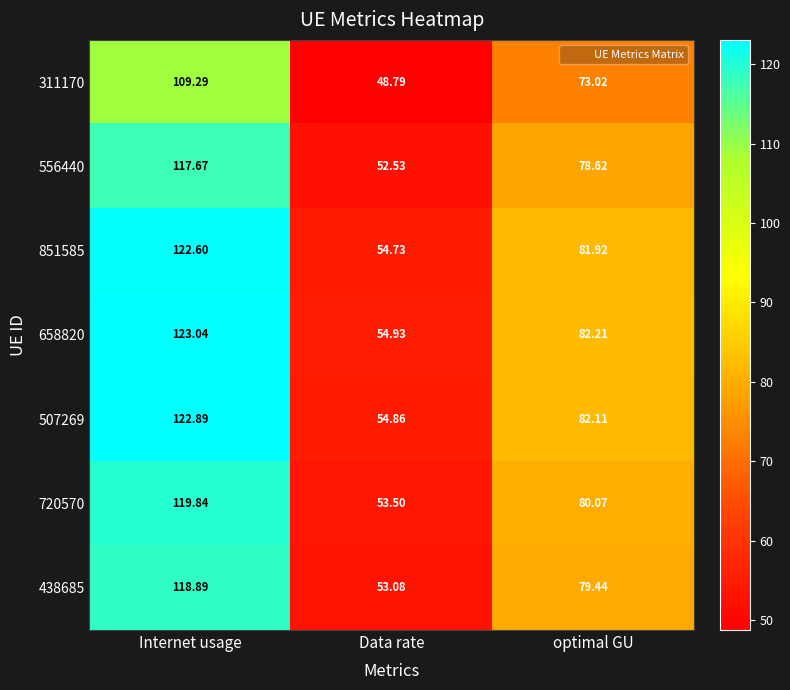

At which label does 658820 first exceed 82?

Internet usage